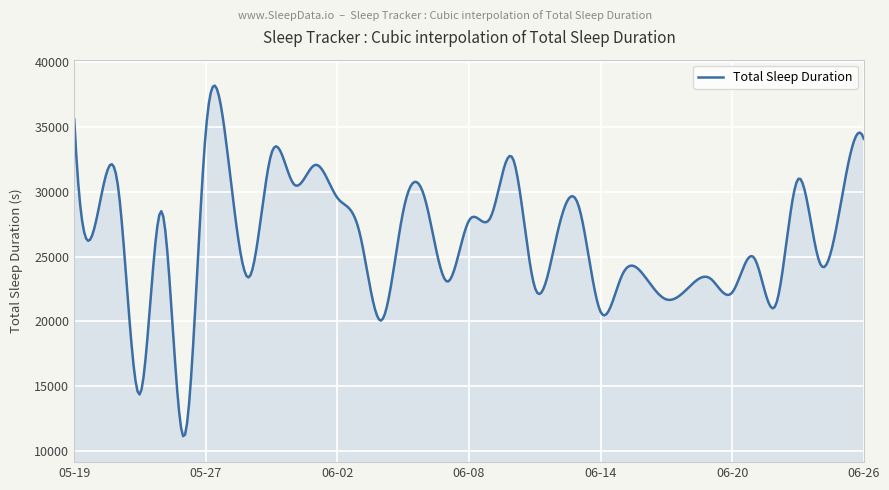

Does the chart display data point markers on the line(s)?

No